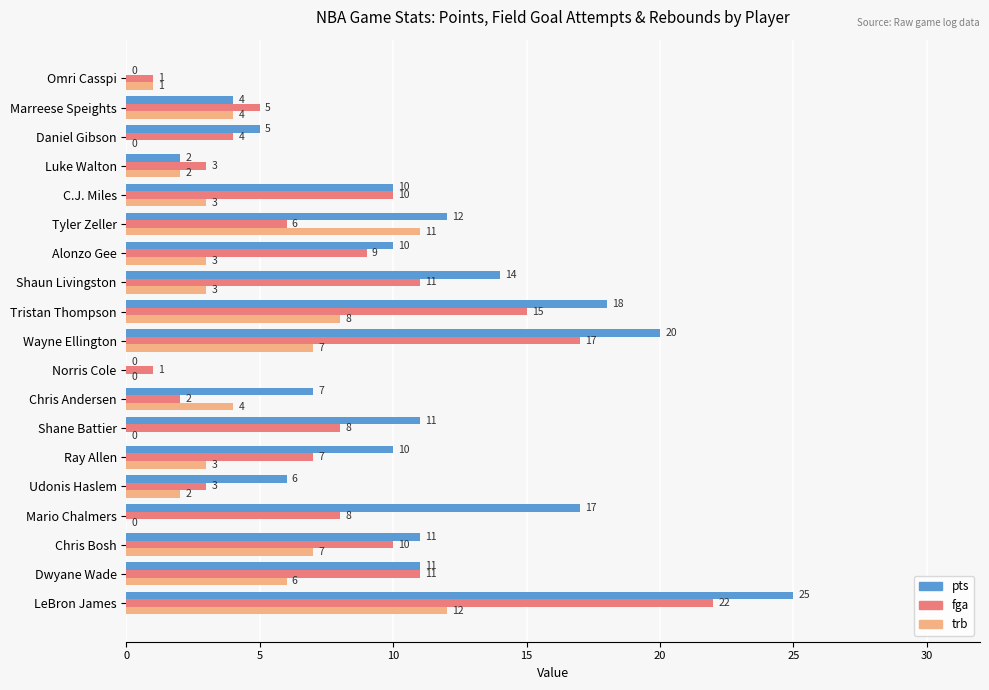

Which series has the widest spread of values?

pts